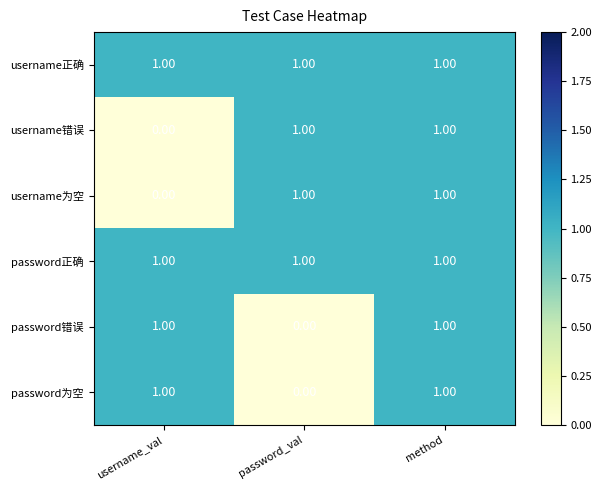

Where is password错误 nearest to the value 0?

password_val